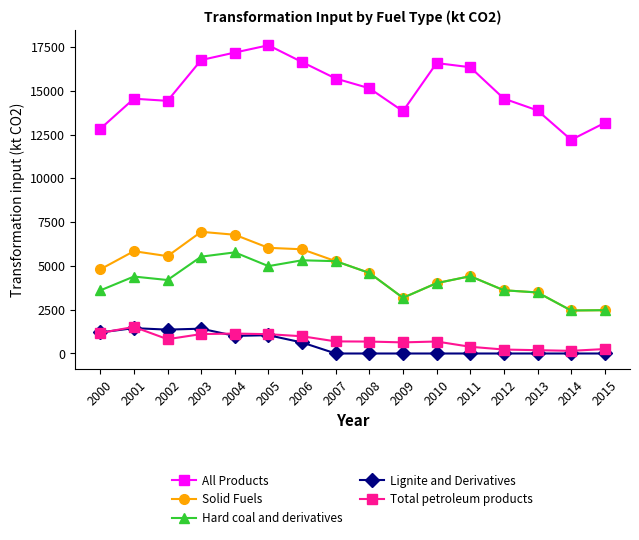

What is the difference between the All Products values at 2001 and 2011?

1796.9